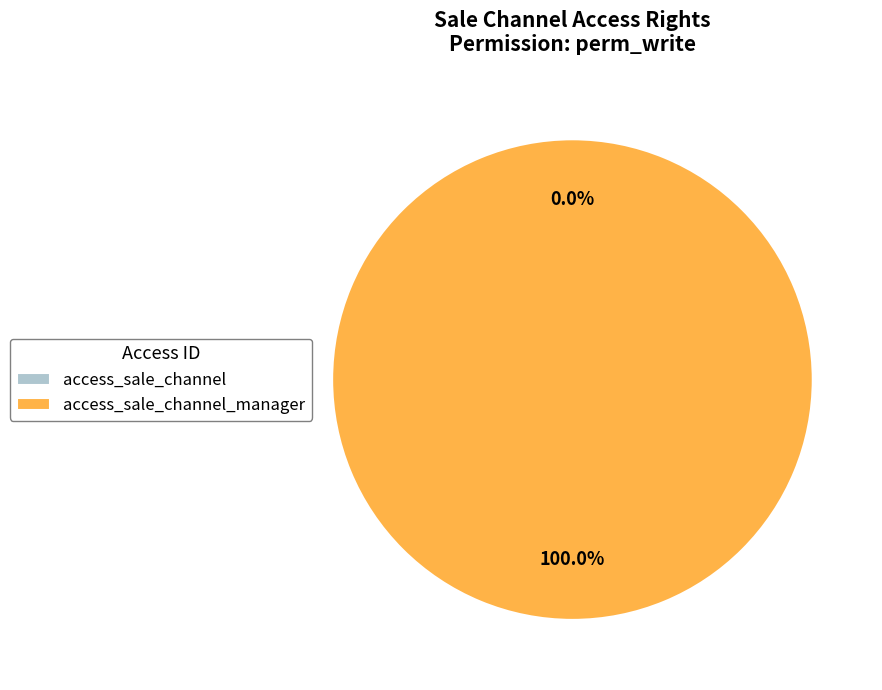

To the nearest percent, what is the combined percentage of access_sale_channel and access_sale_channel_manager?

100%